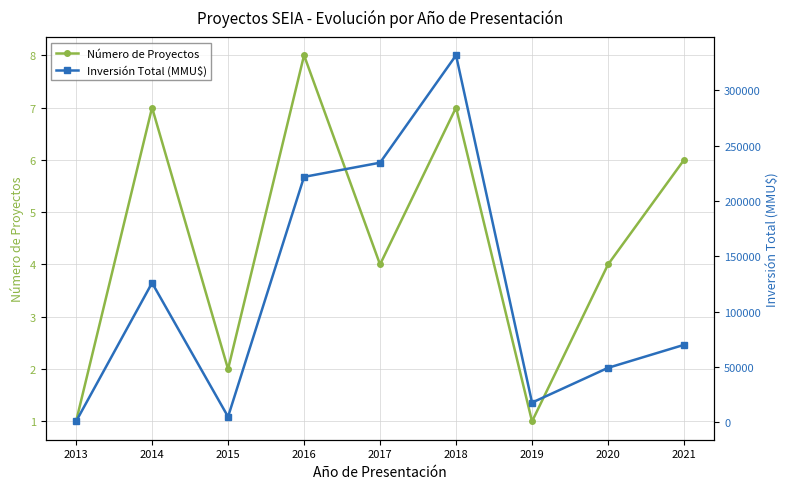

Does the chart have visible grid lines?

Yes